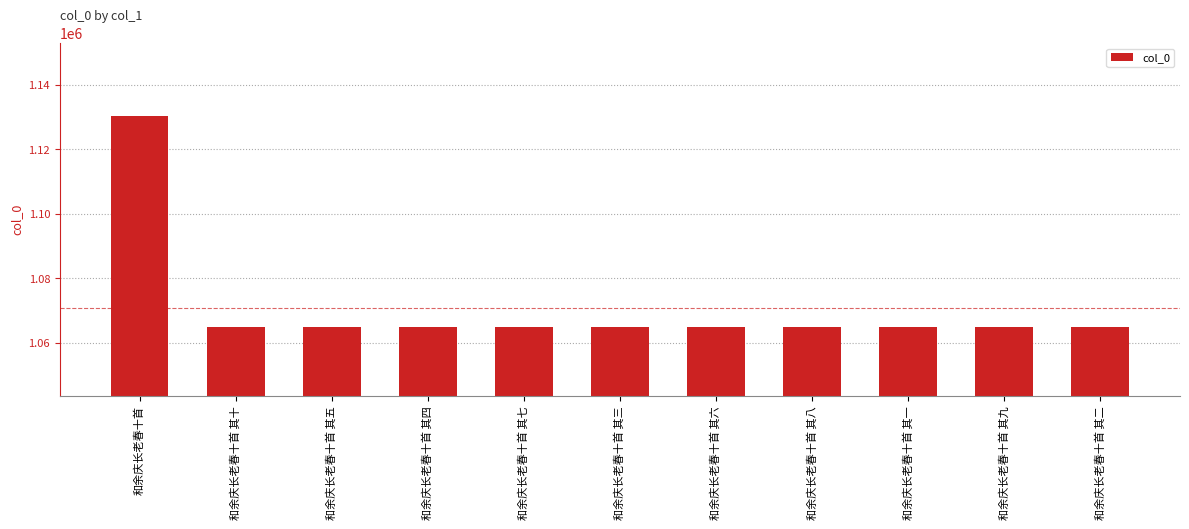

What is the label of the 9th bar from the right?

和余庆长老春十首 其五